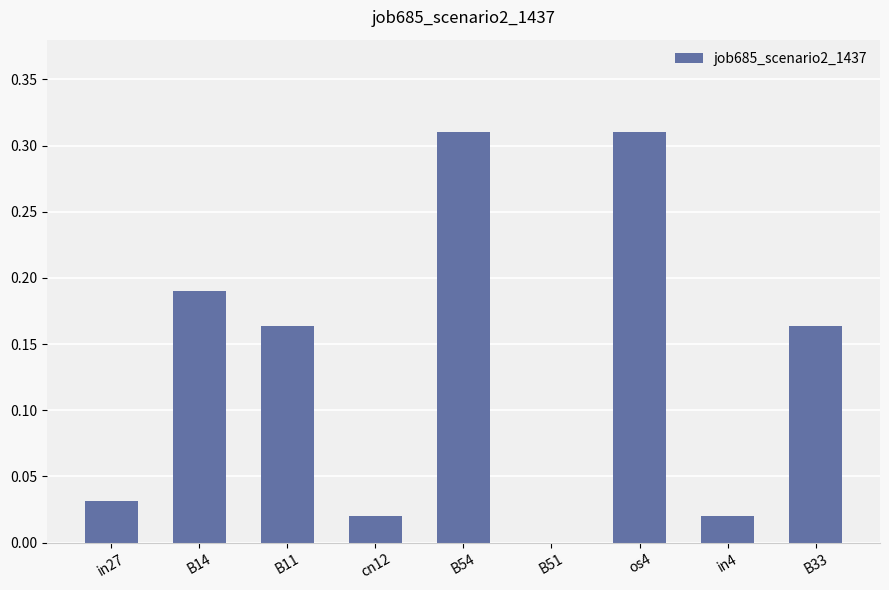

Between B14 and os4, which is larger?

os4